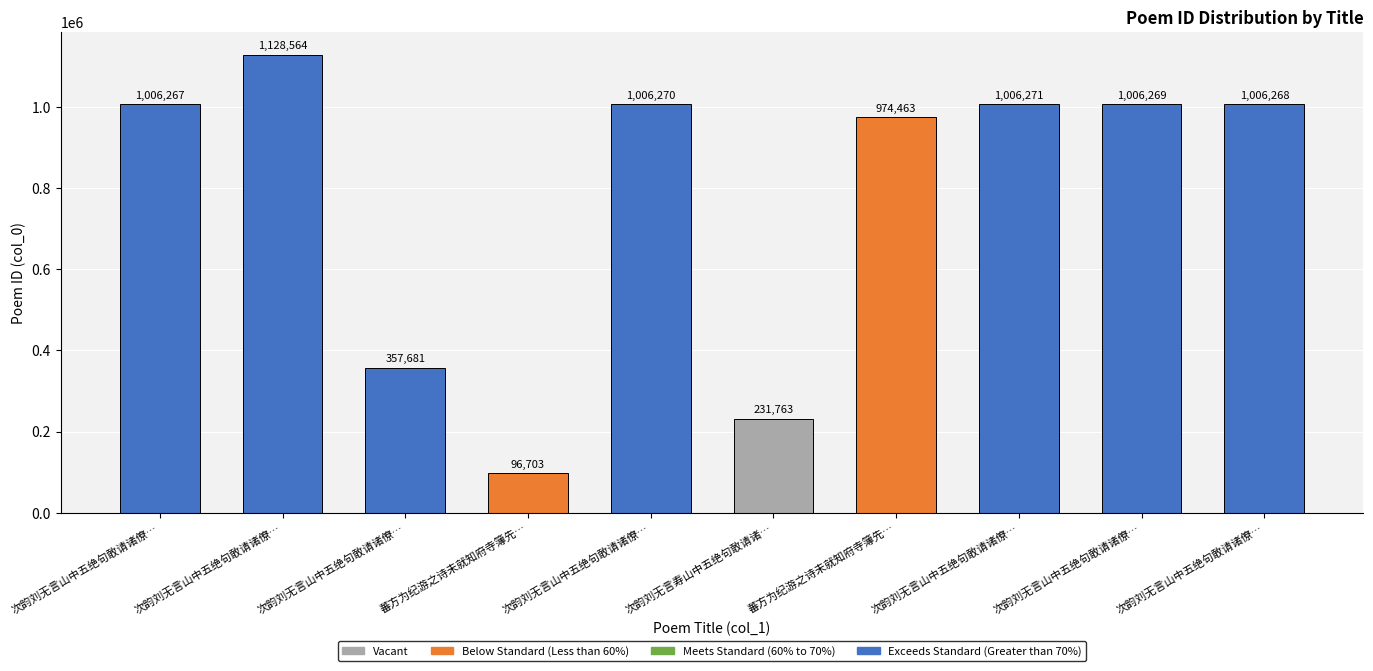

Reading left to right, transcribe all the data shown in this chart.

次韵刘无言山中五绝句敢请诸僚…=1006267	次韵刘无言山中五绝句敢请诸僚…=1128564	次韵刘无言山中五绝句敢请诸僚…=357681	蕃方为纪游之诗未就知府寺簿先…=96703	次韵刘无言山中五绝句敢请诸僚…=1006270	次韵刘无言寿山中五绝句敢请诸…=231763	蕃方为纪游之诗未就知府寺簿先…=974463	次韵刘无言山中五绝句敢请诸僚…=1006271	次韵刘无言山中五绝句敢请诸僚…=1006269	次韵刘无言山中五绝句敢请诸僚…=1006268